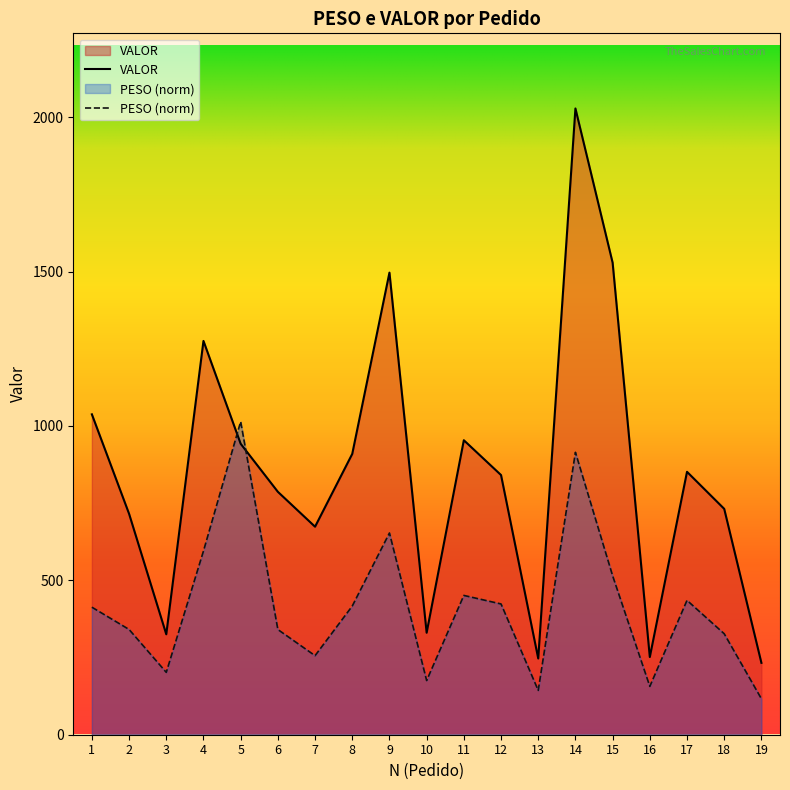

True or false: VALOR has more than 0 points higher than both neighbors.

True